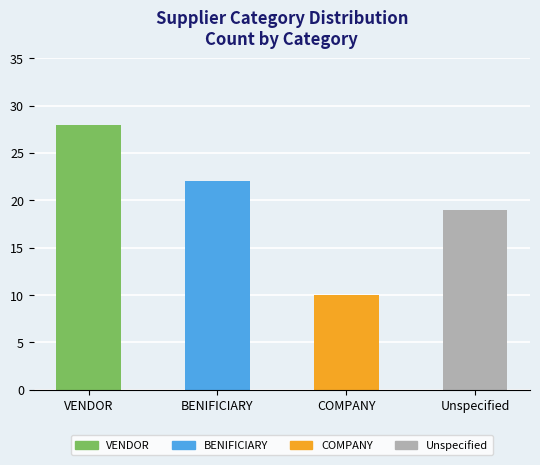

At which label does the data first exceed 22?

VENDOR